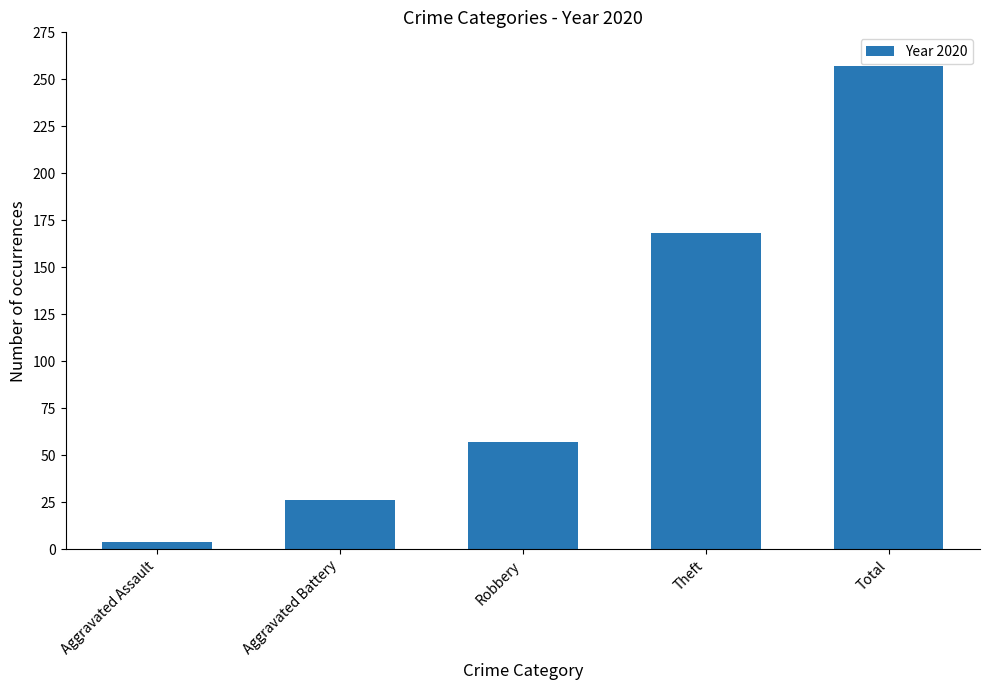

How many bars are there in total?

5